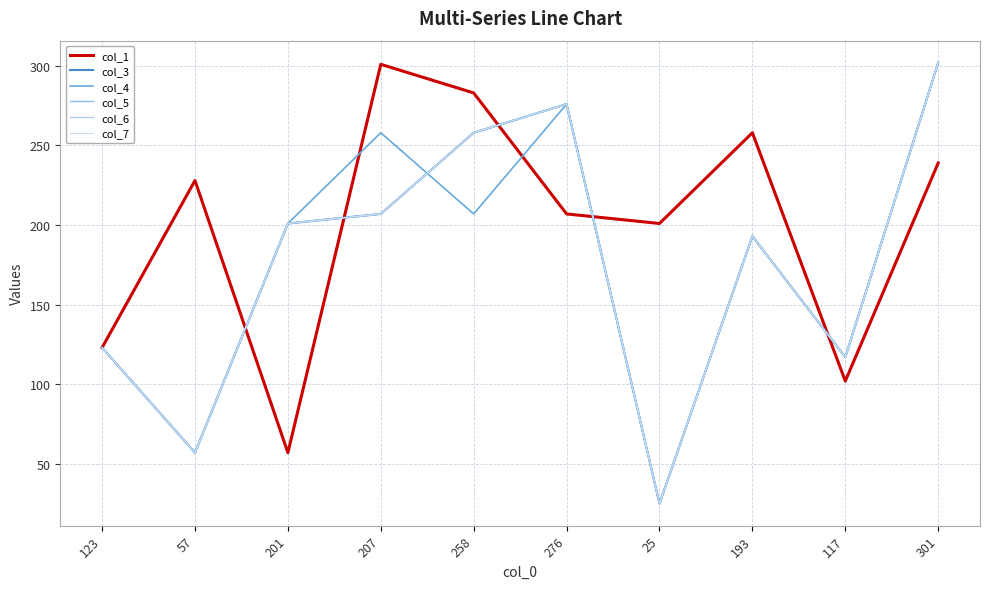

Is this an area chart (filled region under the line)?

No